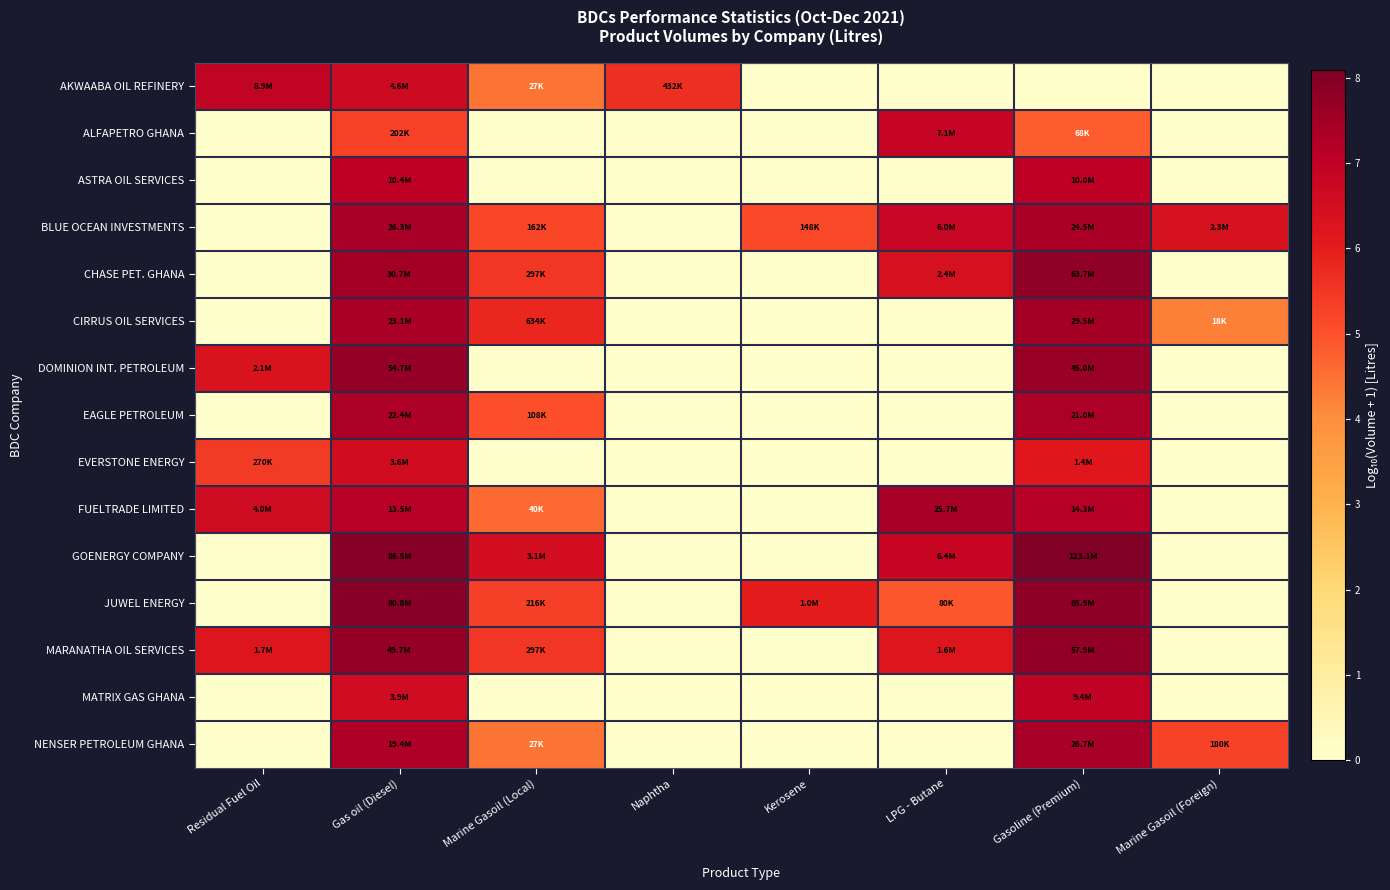

Rank the series by their maximum value, from lowest to highest.

EVERSTONE ENERGY, ALFAPETRO GHANA, AKWAABA OIL REFINERY, MATRIX GAS GHANA, ASTRA OIL SERVICES, EAGLE PETROLEUM, FUELTRADE LIMITED, BLUE OCEAN INVESTMENTS, NENSER PETROLEUM GHANA, CIRRUS OIL SERVICES, DOMINION INT. PETROLEUM, MARANATHA OIL SERVICES, CHASE PET. GHANA, JUWEL ENERGY, GOENERGY COMPANY